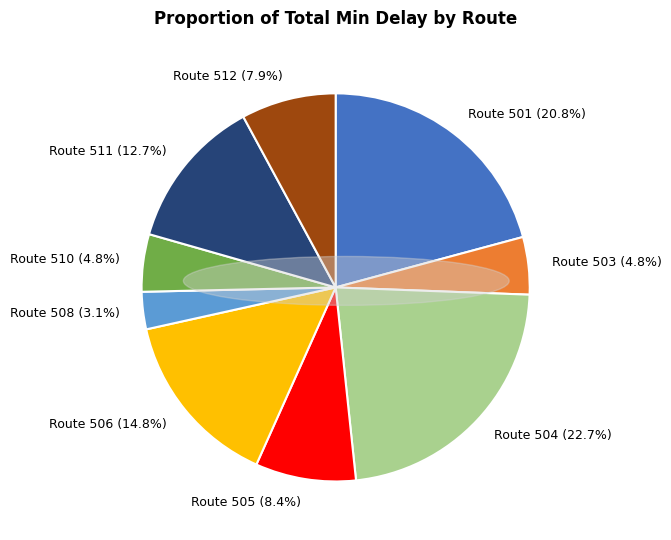

Does any single category account for the majority?

No